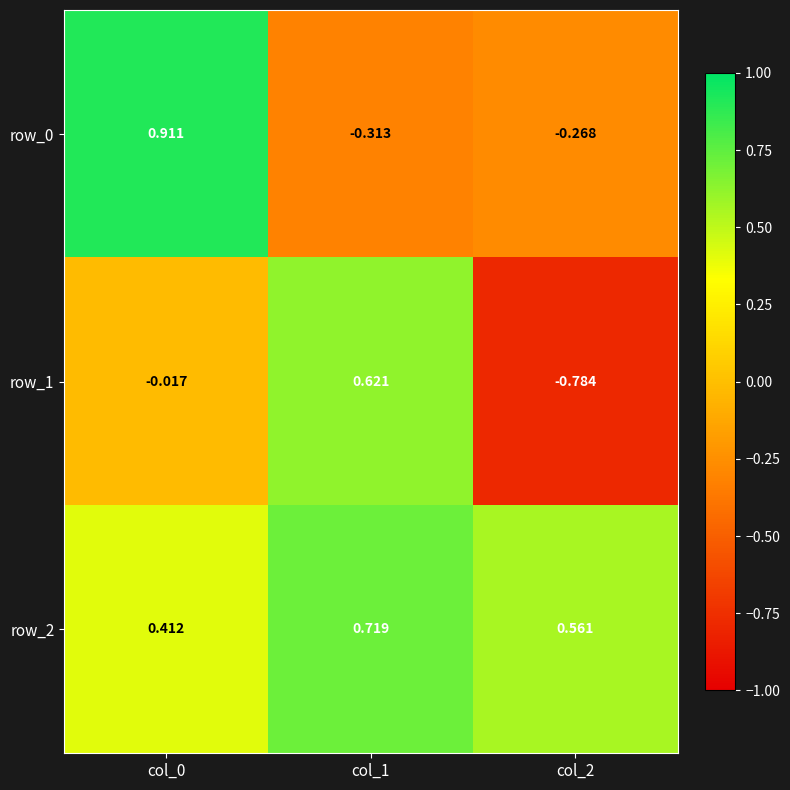

Is the value of row_2 at col_2 greater than the value of row_0 at col_2?

Yes